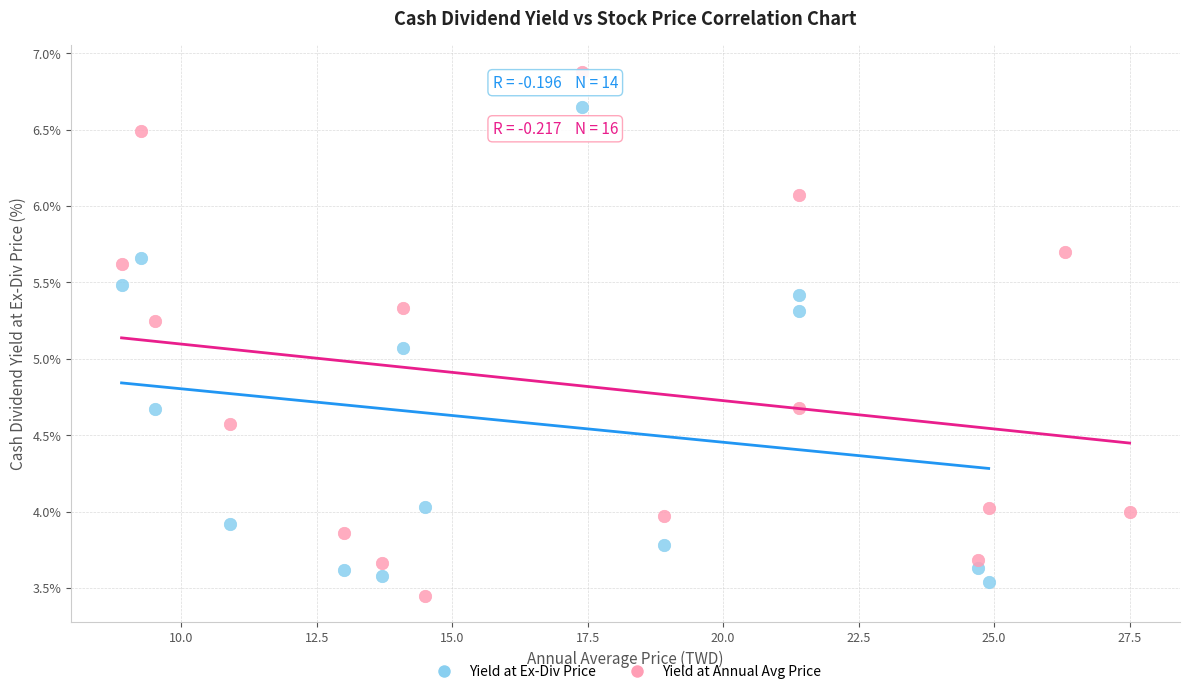

Which series contains the highest Y value?

Yield at Annual Avg Price